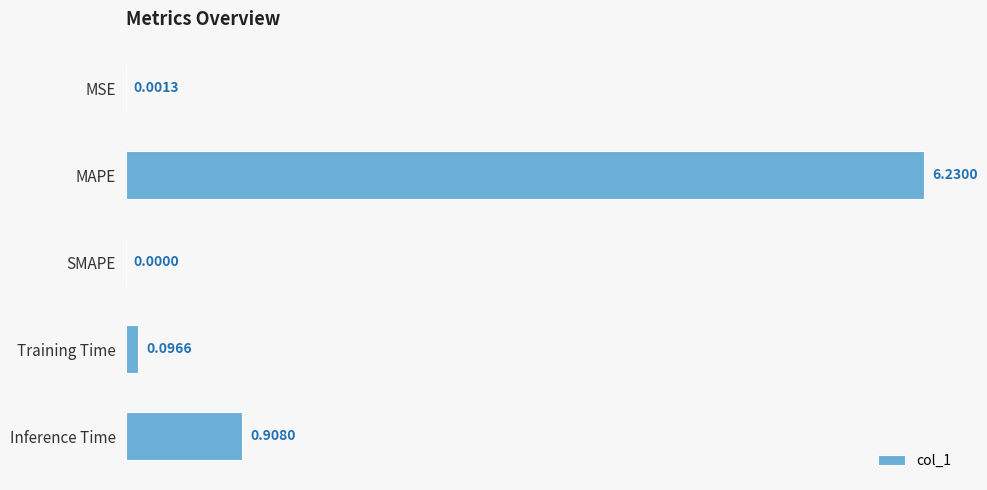

Between SMAPE and MAPE, which is larger?

MAPE